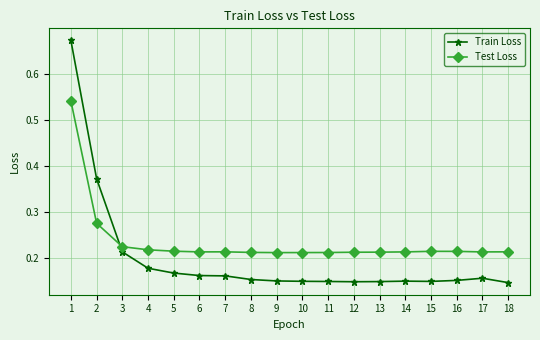

Rank the series by their average value, from highest to lowest.

Test Loss, Train Loss